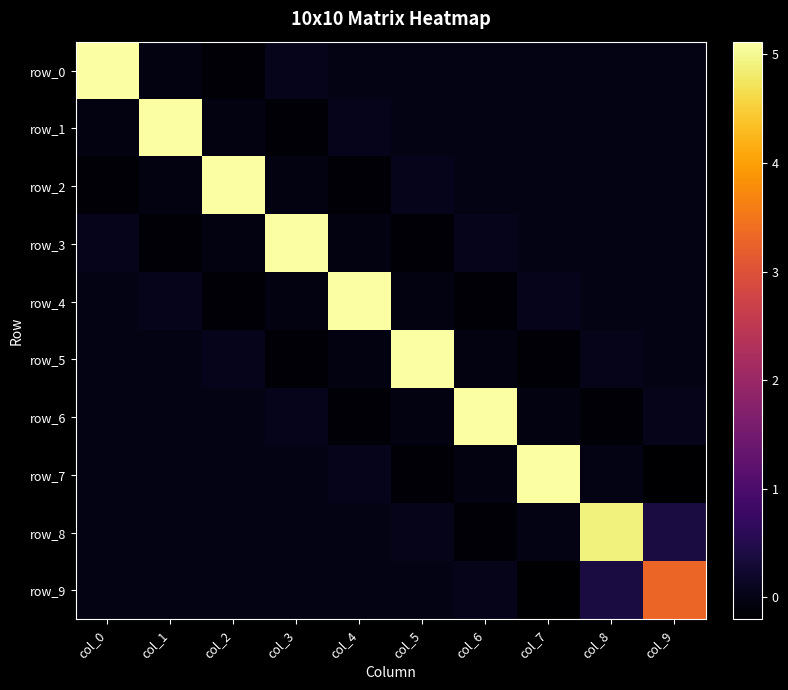

How many data points in row_0 are above 0?

5